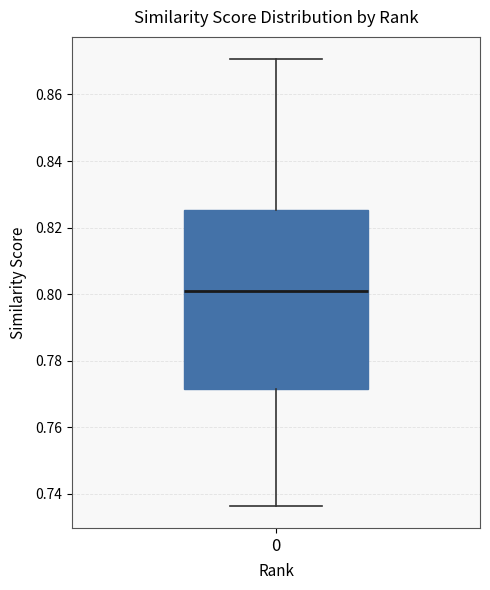

Where is the lower edge of the box at x = 0 on the y-axis? The values are not printed on the chart, so give them approximately, as read against the axis.

0.772